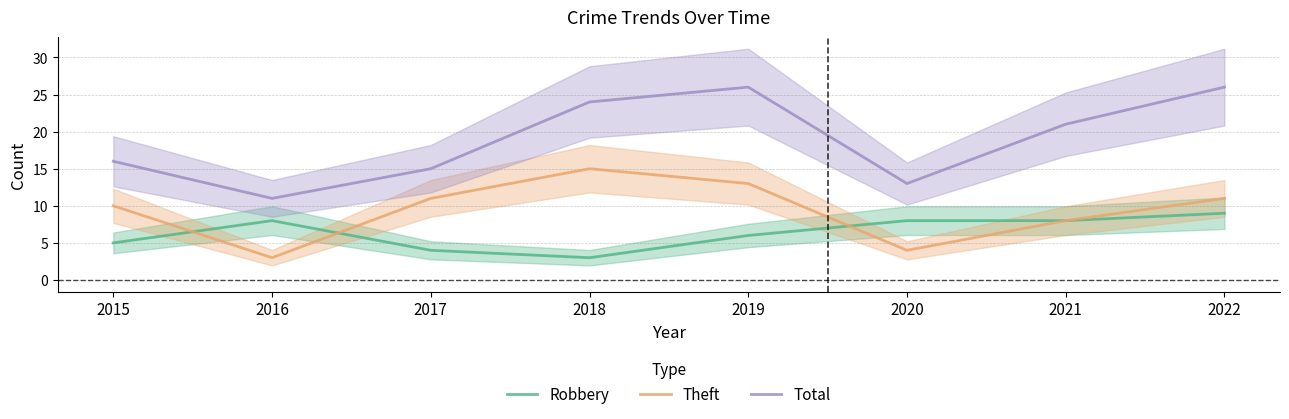

The value of Total at 2019 is 26. True or false?

True